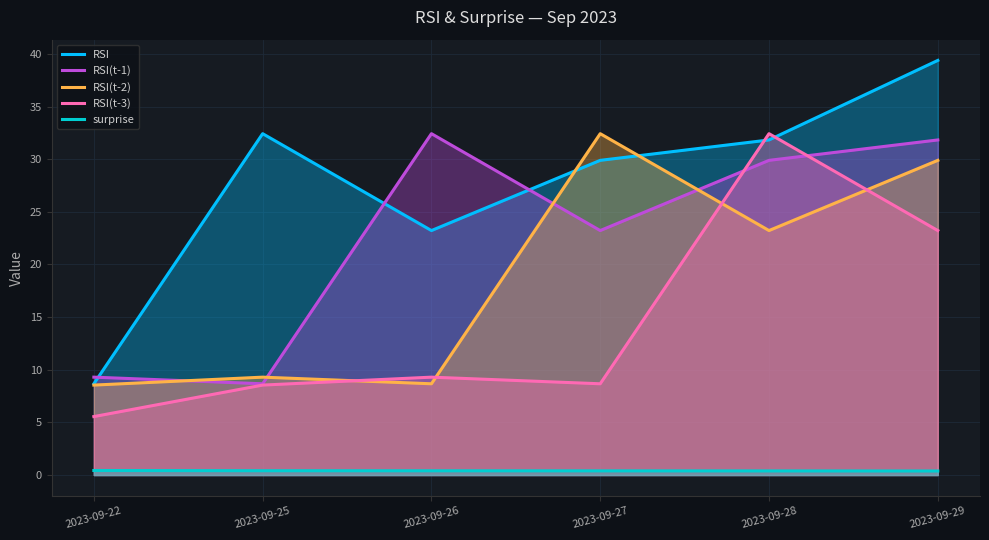

What is the maximum value for RSI?

39.4